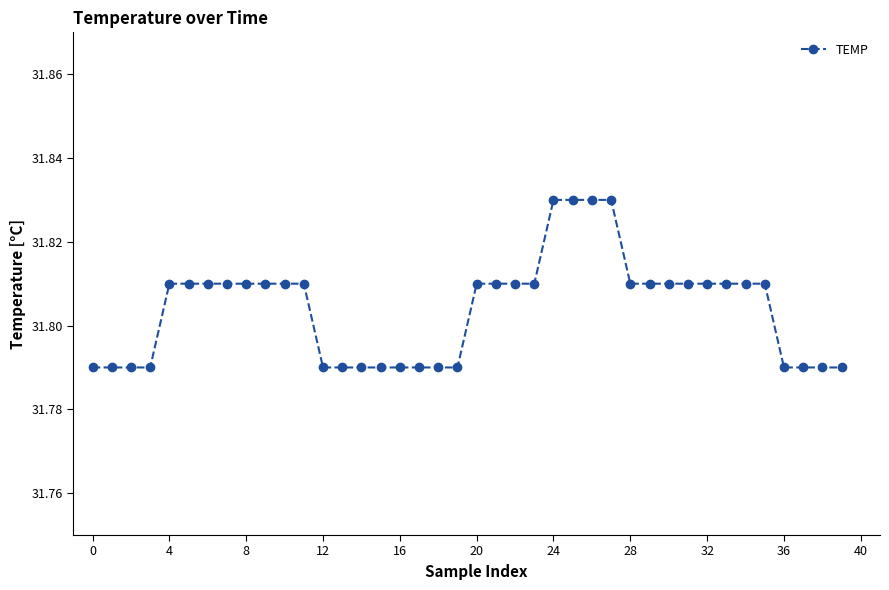

How many series are shown in this chart?

1